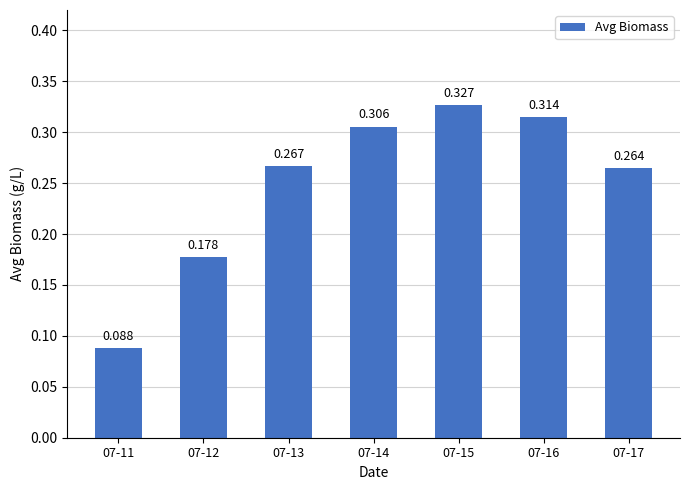

How many bars are there in total?

7